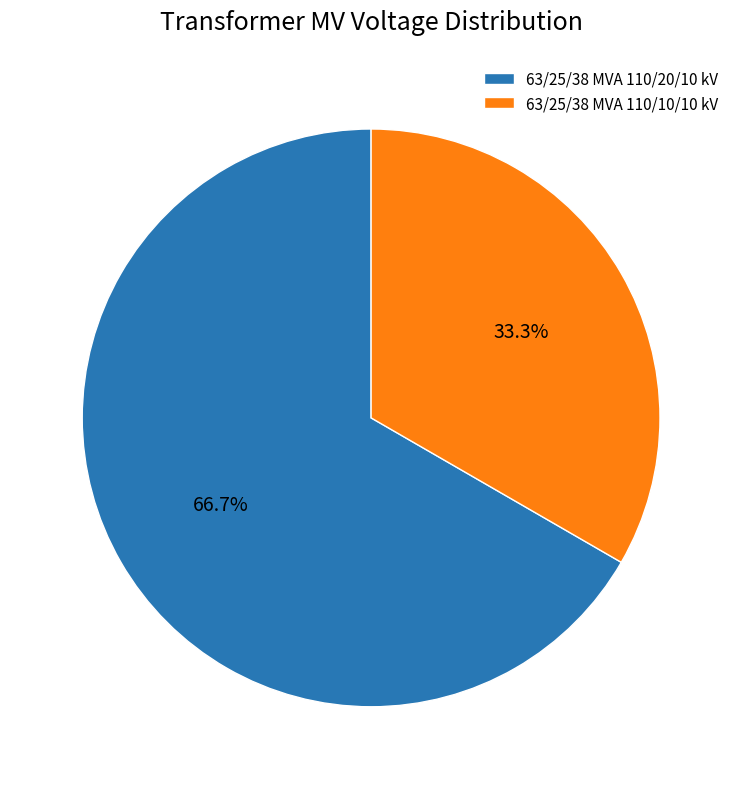

Is 63/25/38 MVA 110/20/10 kV the majority of the pie?

Yes